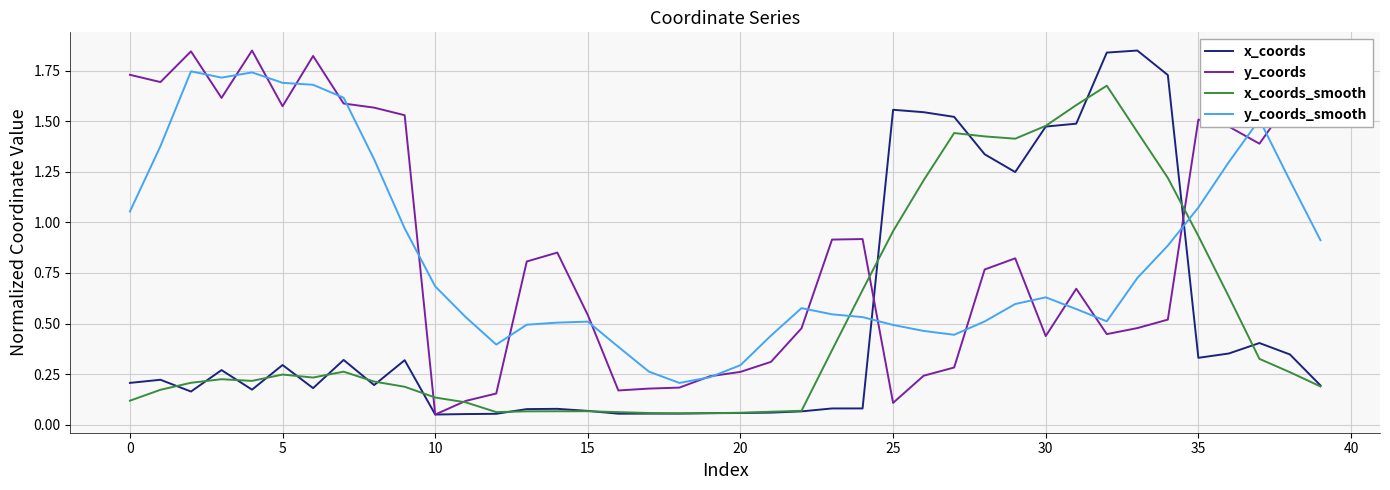

What is the difference between the maximum and minimum values in the x_coords series?

1.8